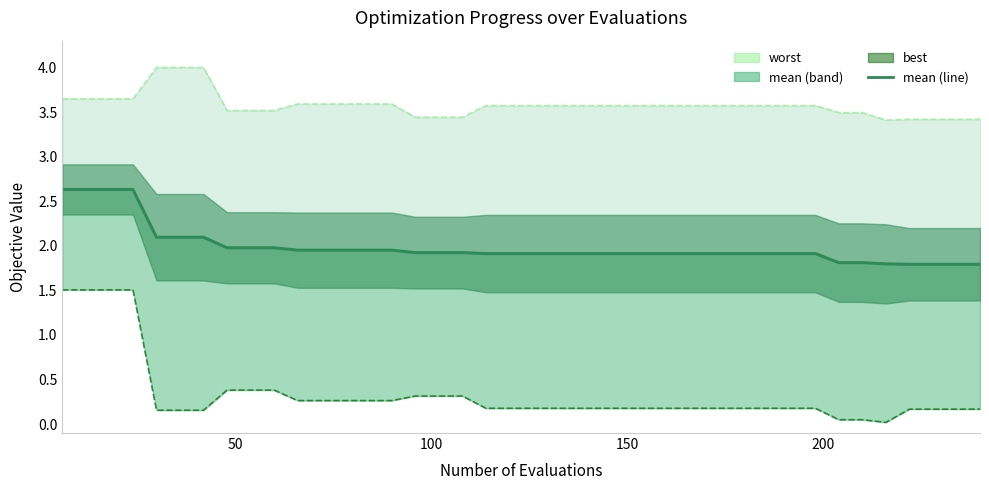

At how many categories does at least one series exceed 2?

40